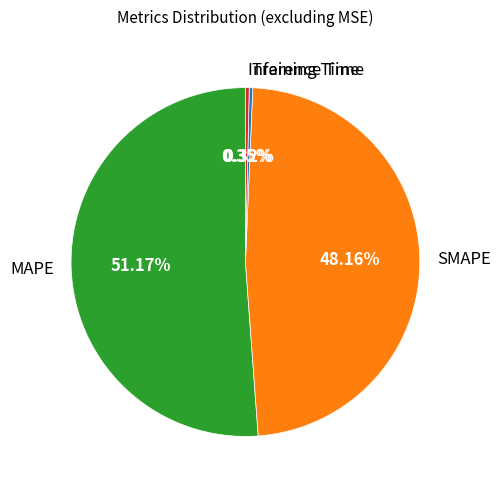

Which has a higher value, SMAPE or Training Time?

SMAPE